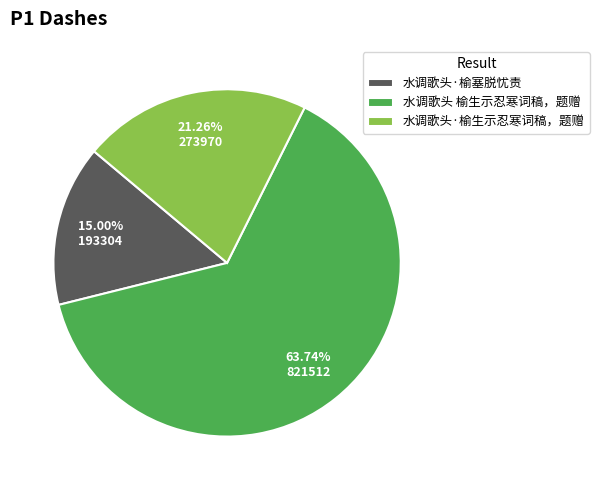

Approximately how many times larger is the value at 水调歌头 榆生示忍寒词稿，题赠 compared to 水调歌头·榆生示忍寒词稿，题赠?

3.0